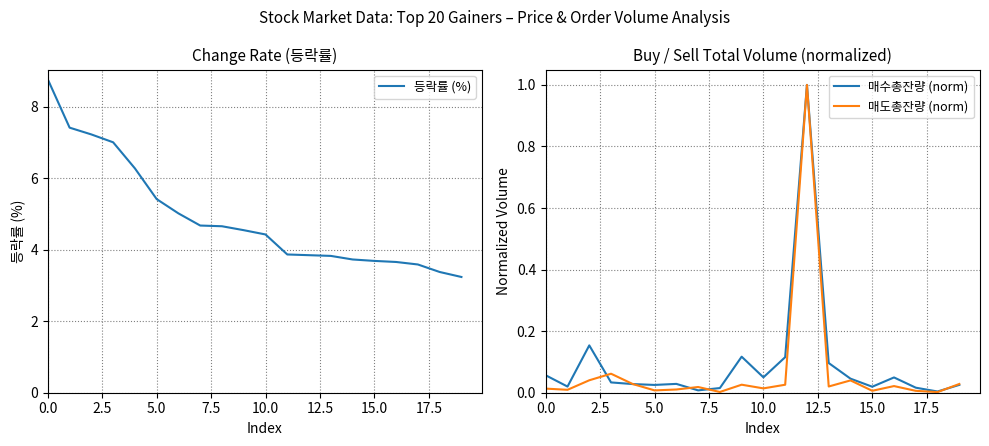

The value of 매도총잔량 (norm) at 15.0 is 0.0. True or false?

True